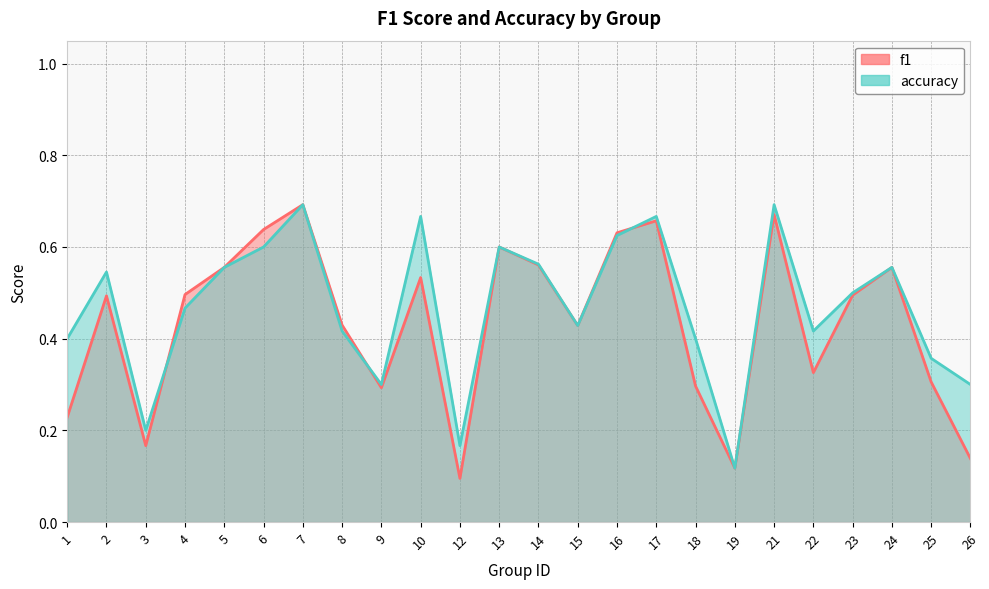

In accuracy, how many points are higher than both neighbors (excluding endpoints)?

7